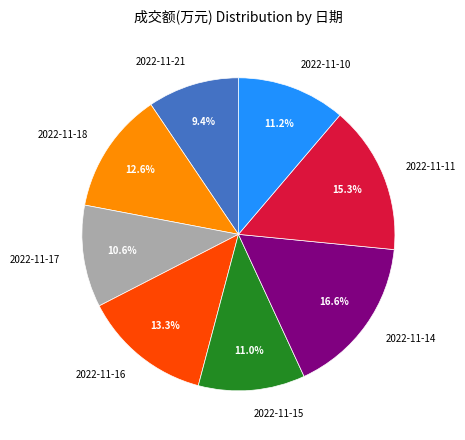

To the nearest percent, what is the combined percentage of 2022-11-18 and 2022-11-10?

24%